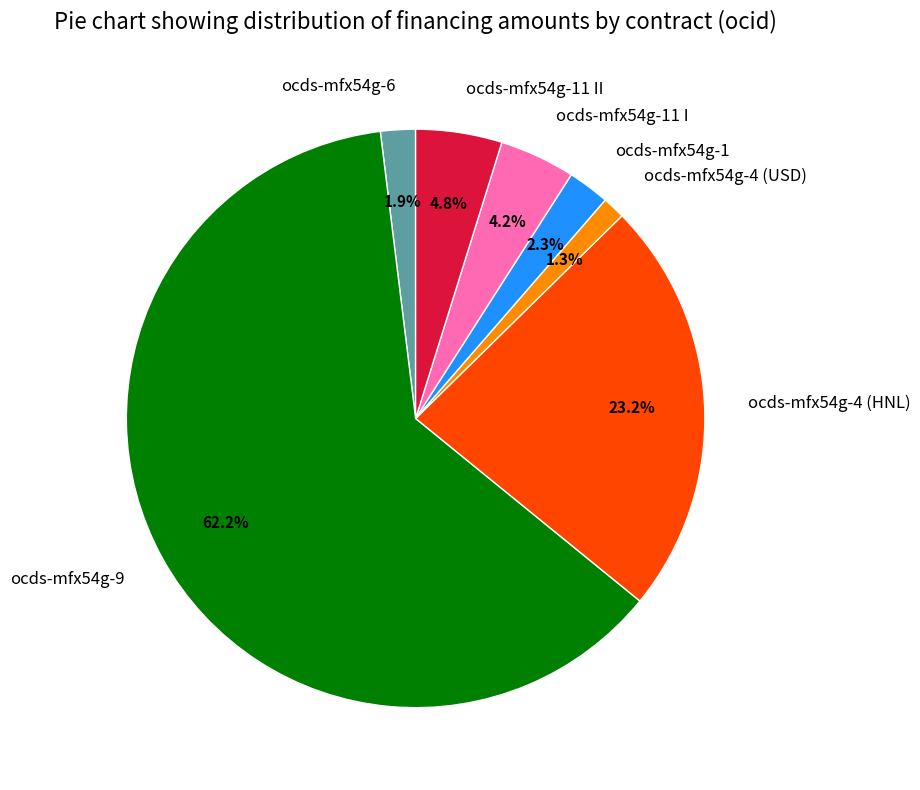

The ocds-mfx54g-1 slice represents 10% of the pie. True or false?

False